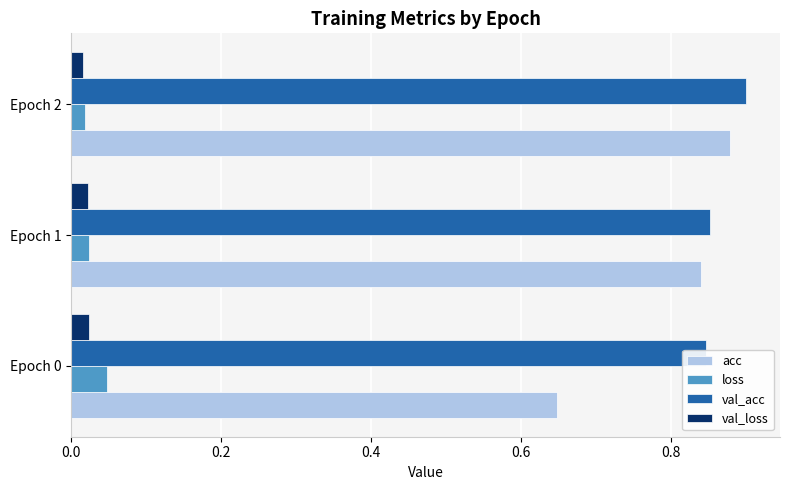

How many loss values are between 0 and 1?

3